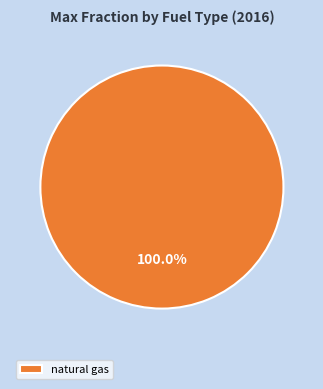

Is there any slice that represents more than half of the pie?

Yes